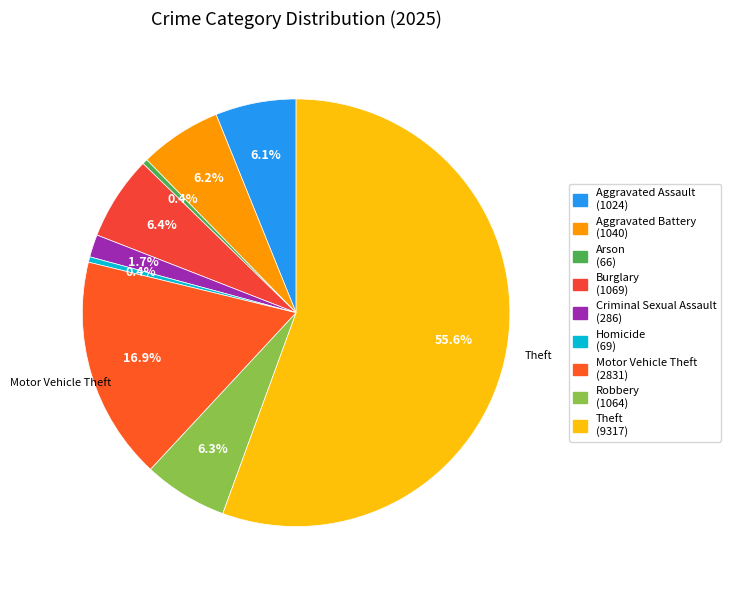

What is the smallest slice in the pie chart?

Arson